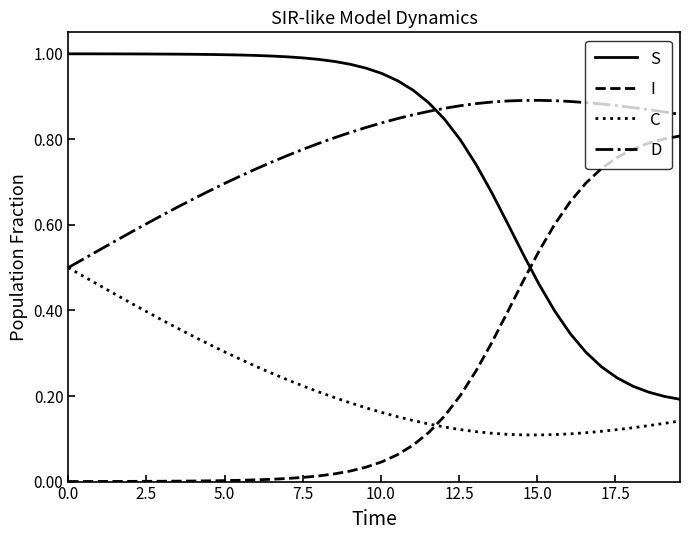

True or false: S and C intersect in this chart.

False